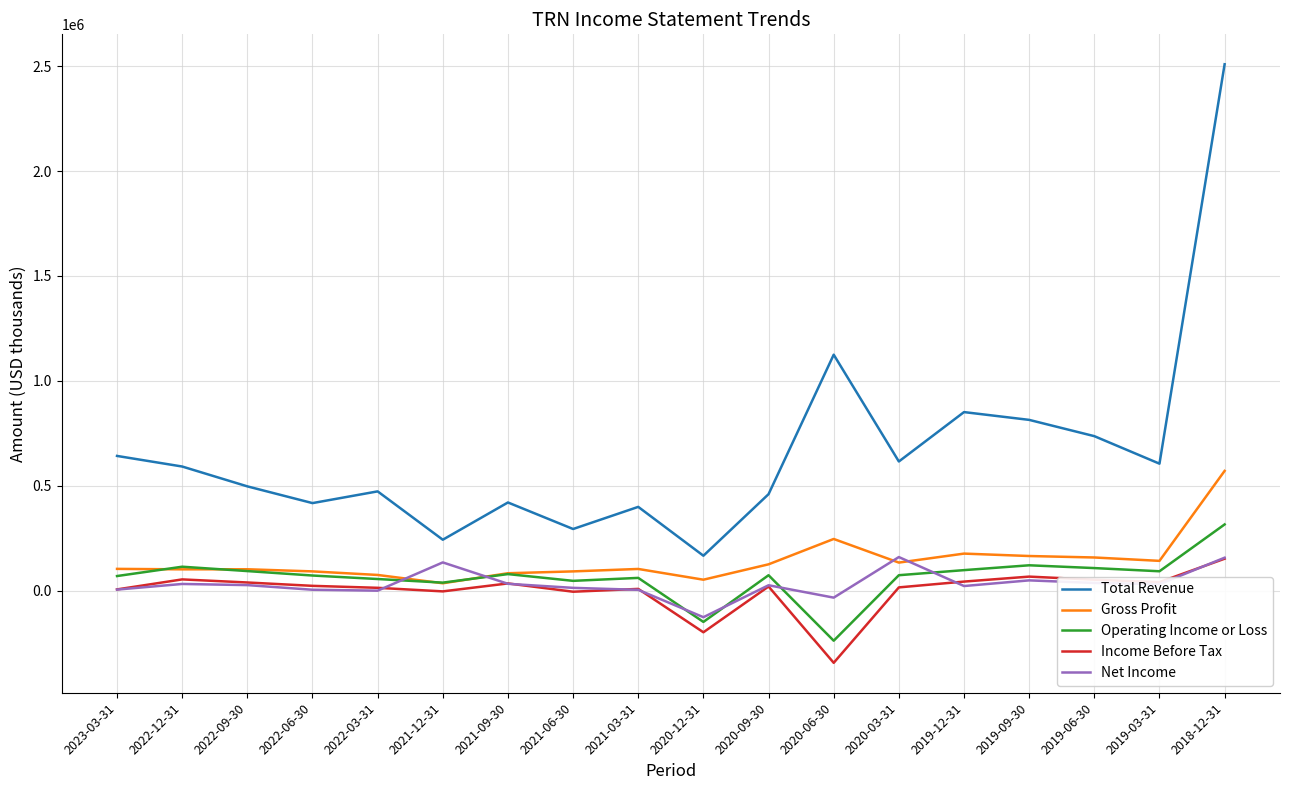

What is the smallest value displayed?

-344700